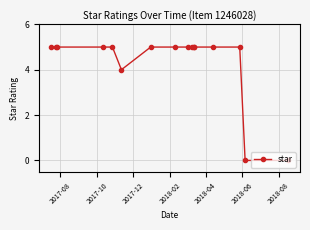

Count the number of data series in this chart.

1